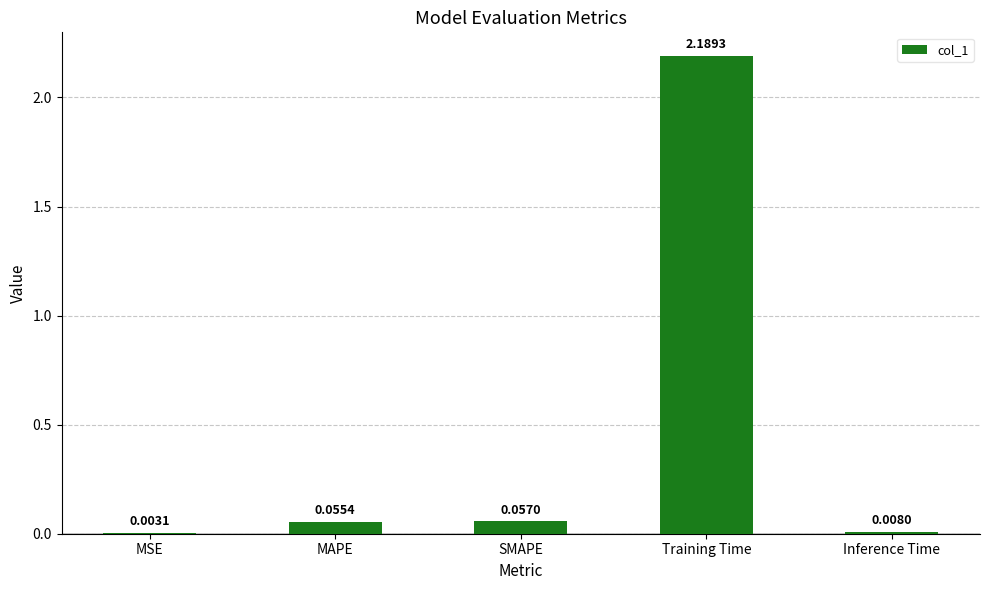

Which has a higher value, MSE or Inference Time?

Inference Time